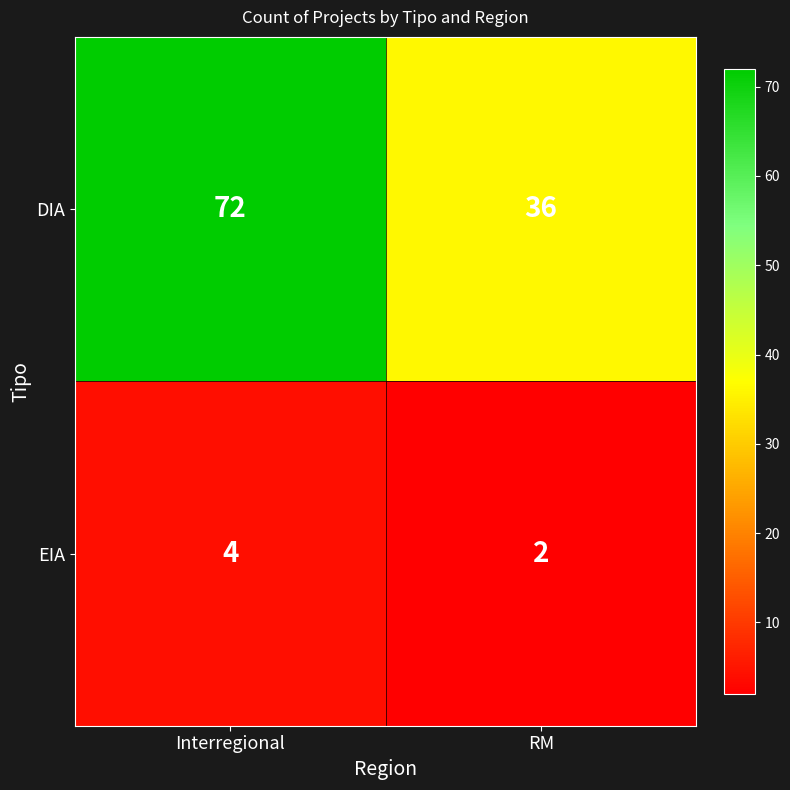

Between Interregional and RM, which series saw the biggest shift?

DIA